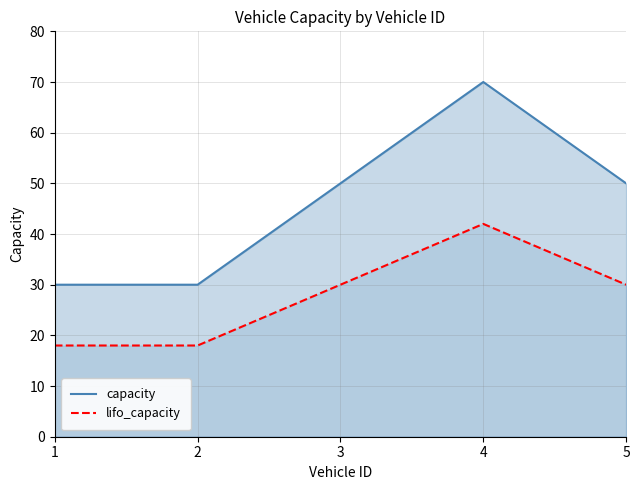

What is the minimum value shown in the chart?

18